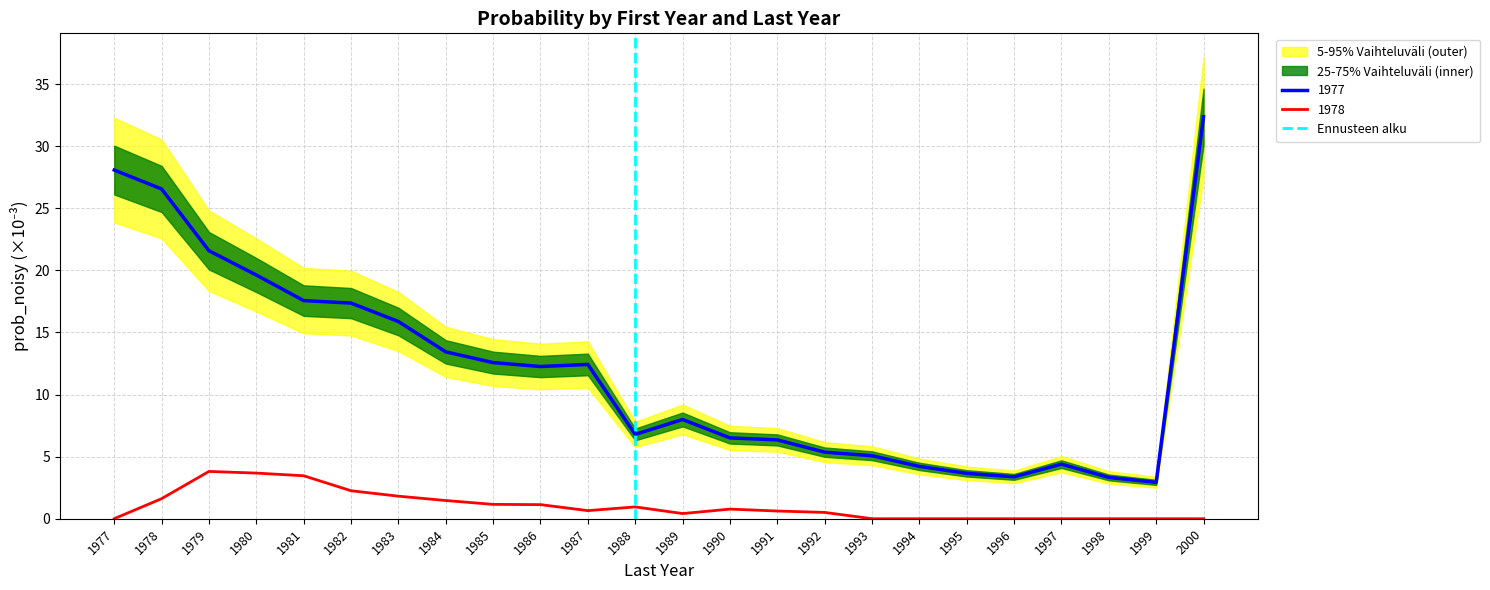

True or false: 1977 has a value of 2.9 at 1999.

True